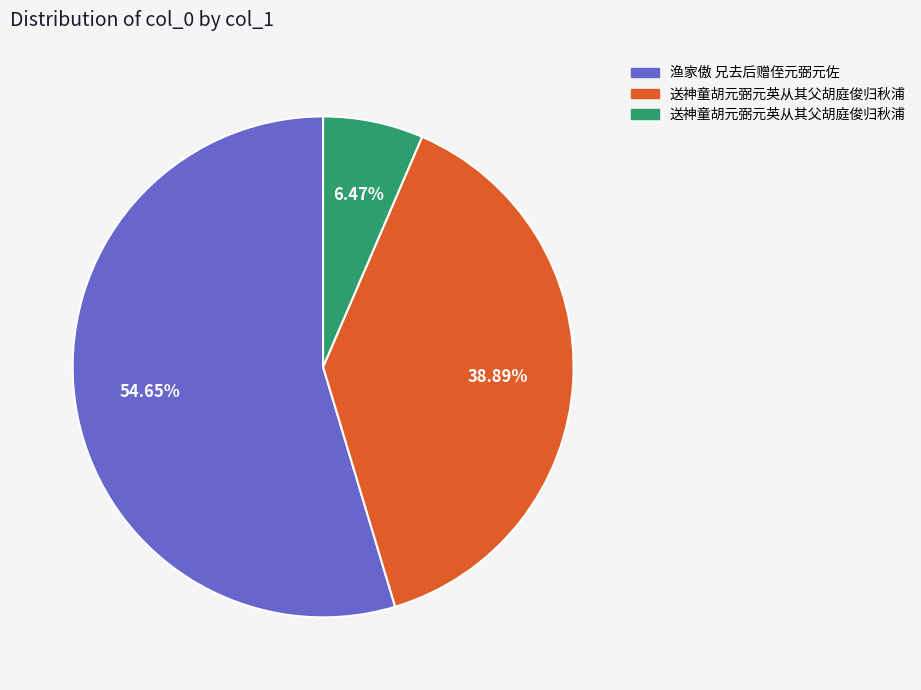

Is there a majority slice in this chart?

Yes